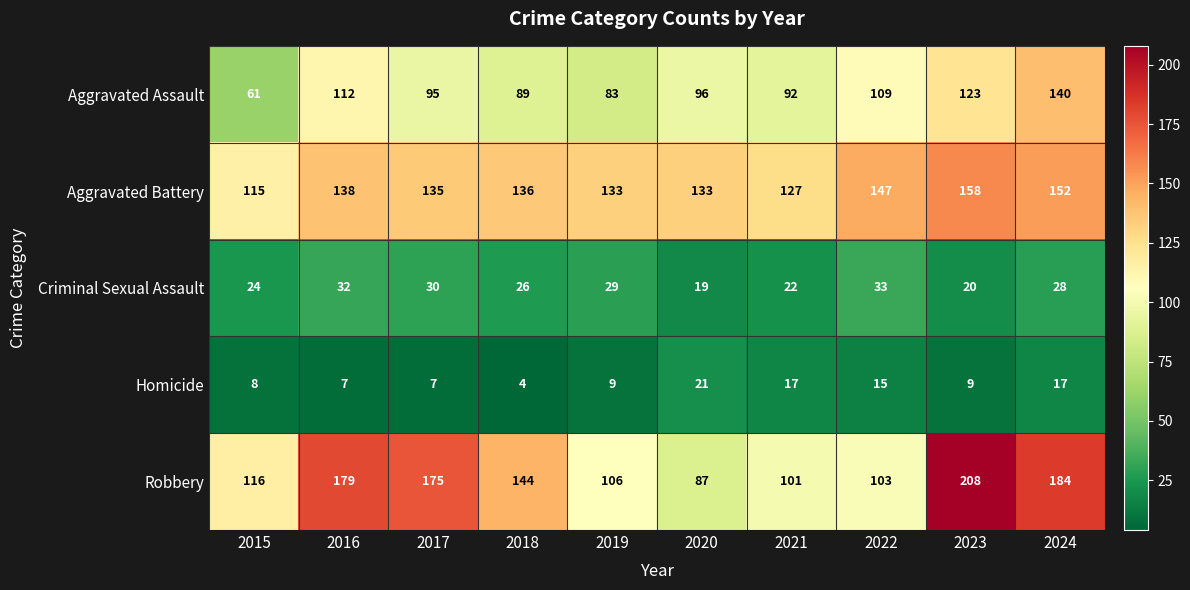

Is it true that Homicide equals 5 at 2015?

False